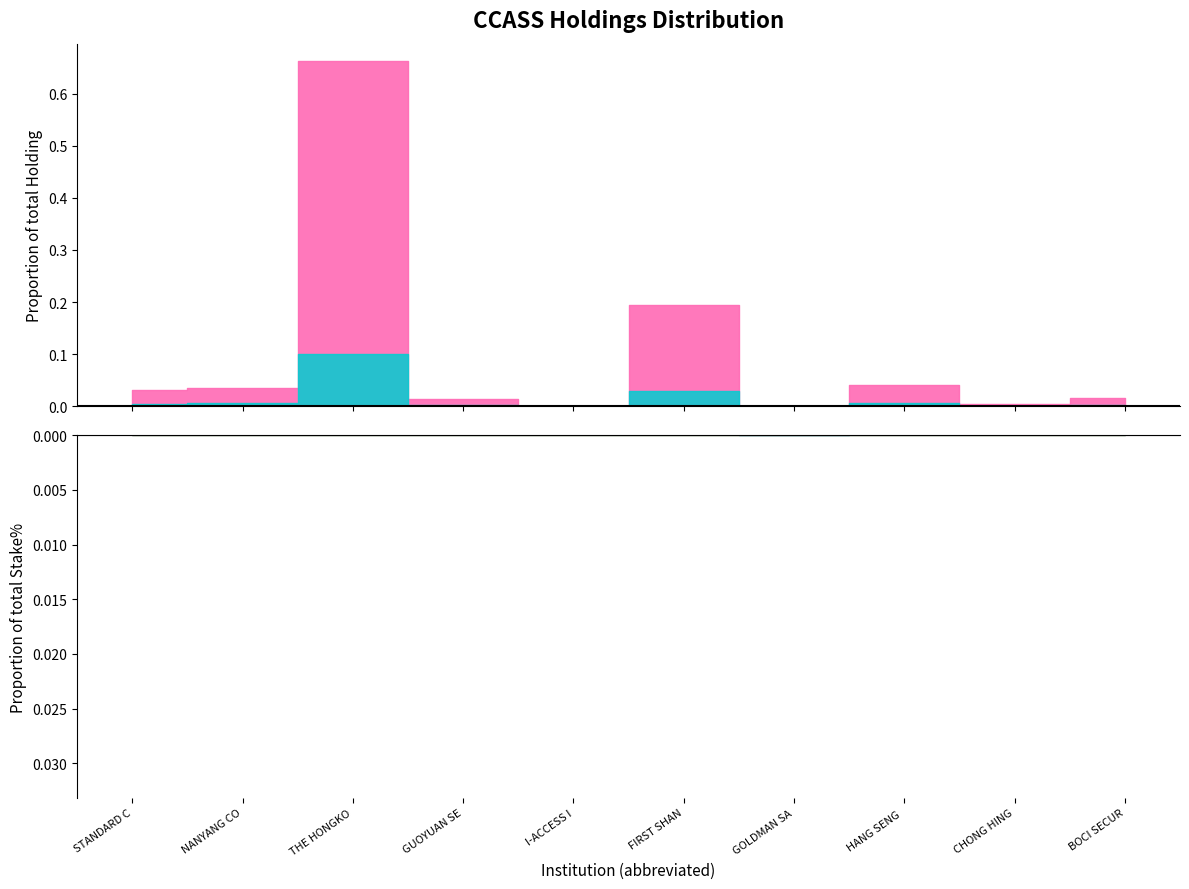

True or false: Stake% has more than 0 interior local peaks.

True